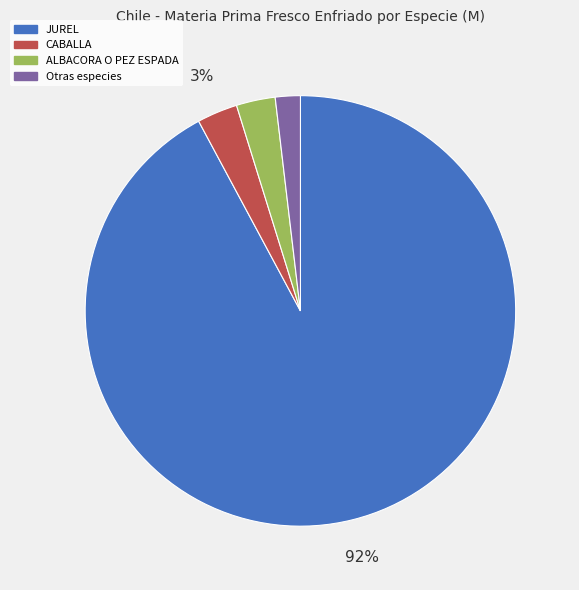

To the nearest percent, what is the average slice percentage?

25%